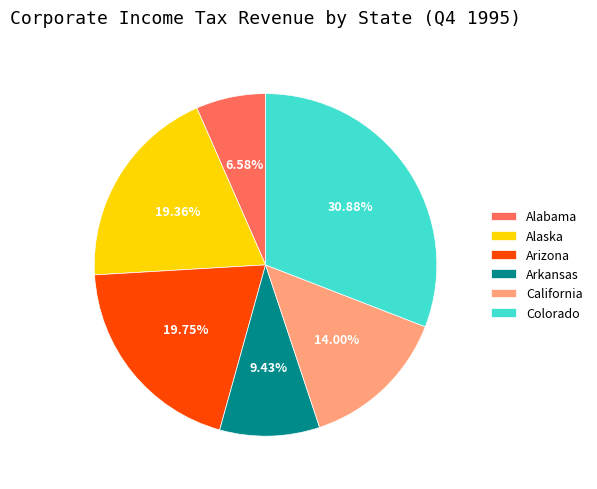

What is the smallest slice in the pie chart?

Alabama